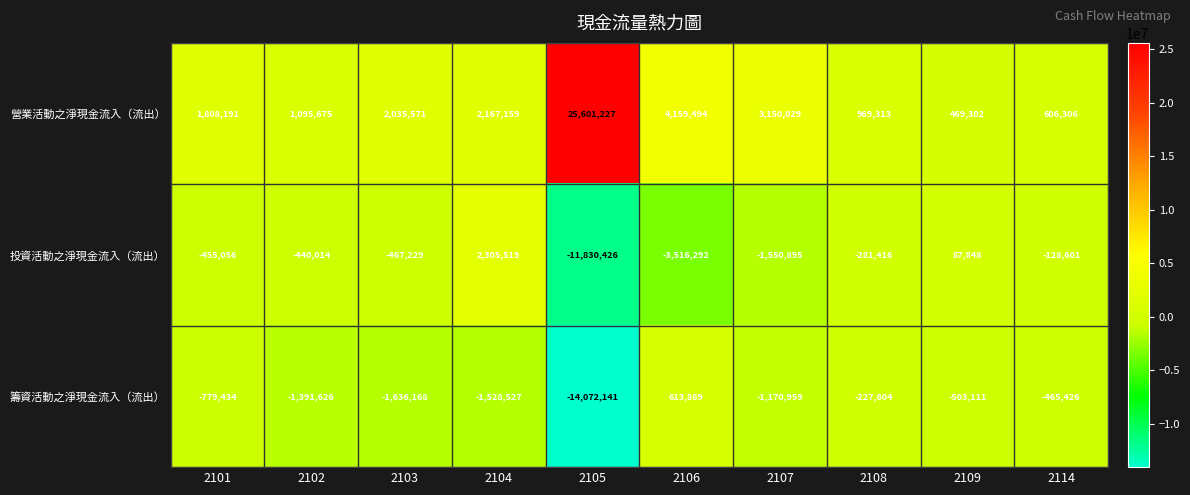

Between 2103 and 2104, which series saw the biggest shift?

投資活動之淨現金流入（流出）